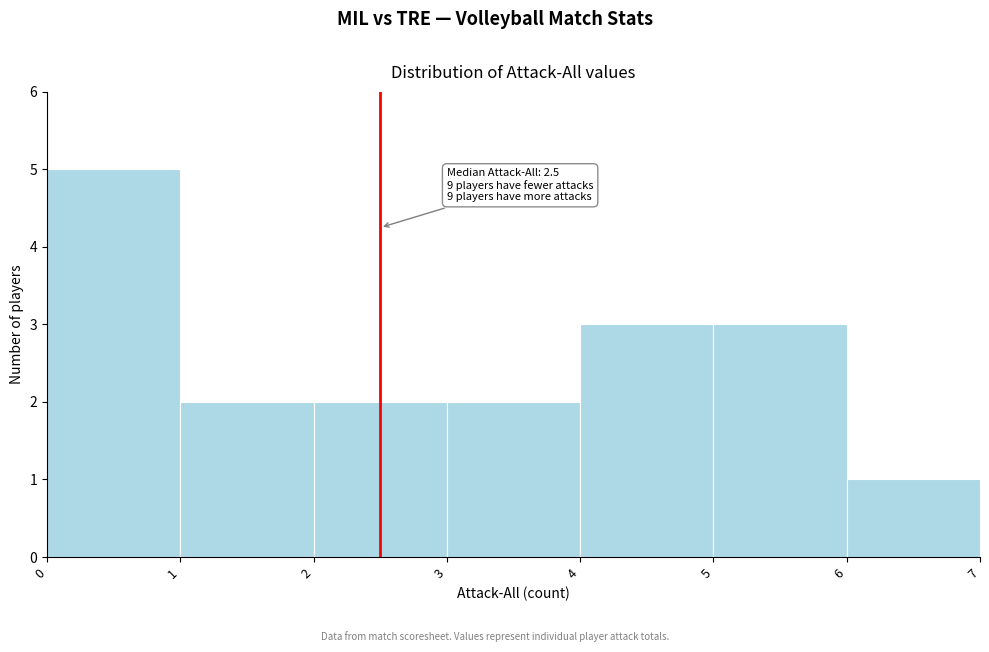

Which range on the x-axis has the tallest bar?

0 to 1